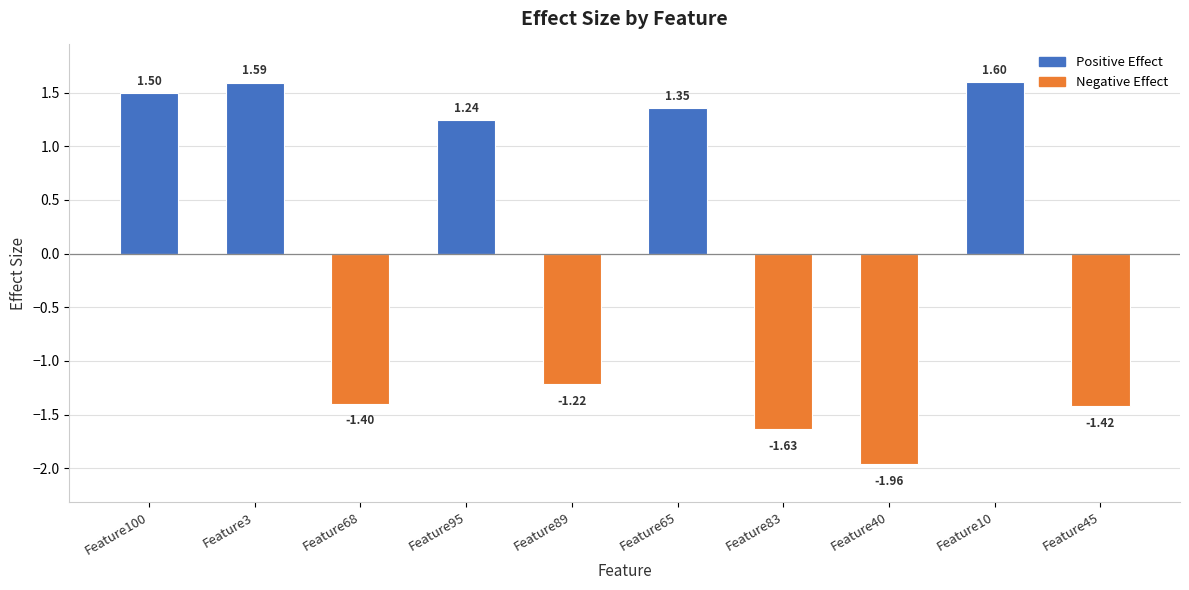

What is the difference between the second highest and minimum values?

3.6